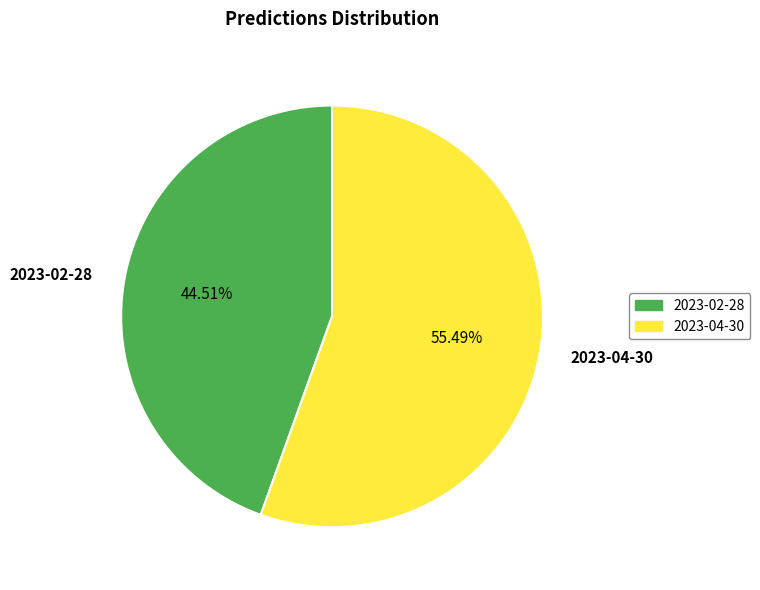

What percentage is NOT represented by 2023-04-30?

44.5%